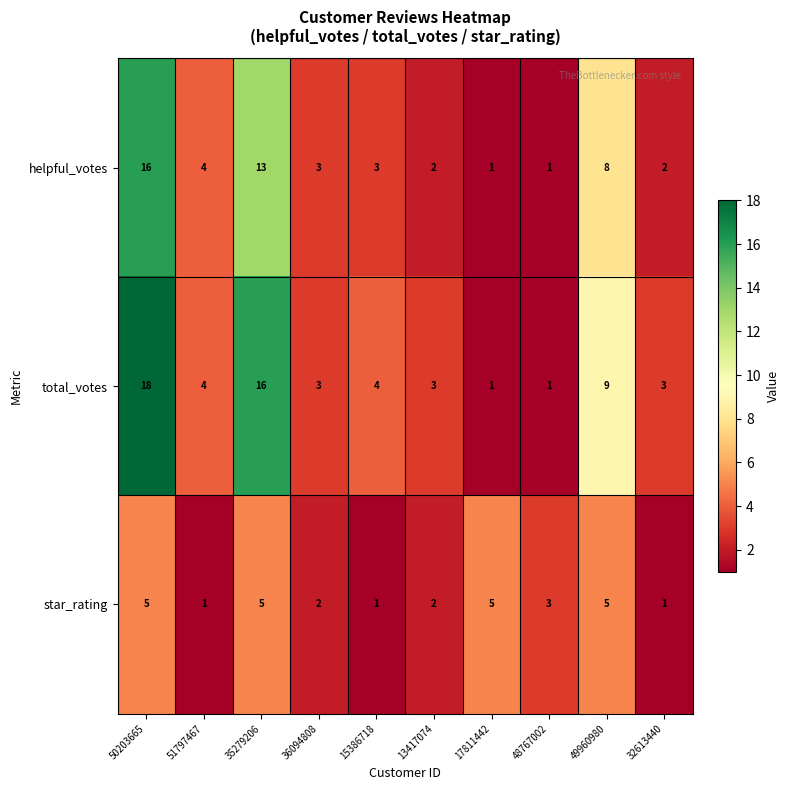

Where does the star_rating series first go above 3?

50203665